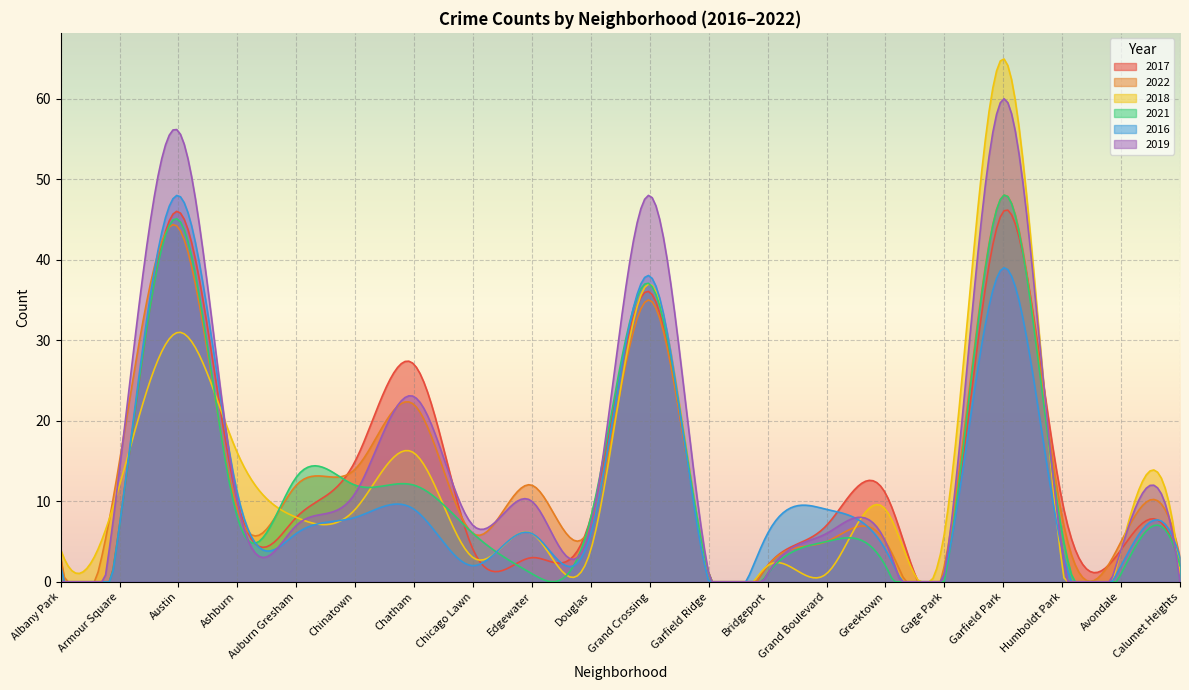

How many data points in 2018 are less than 6?

9